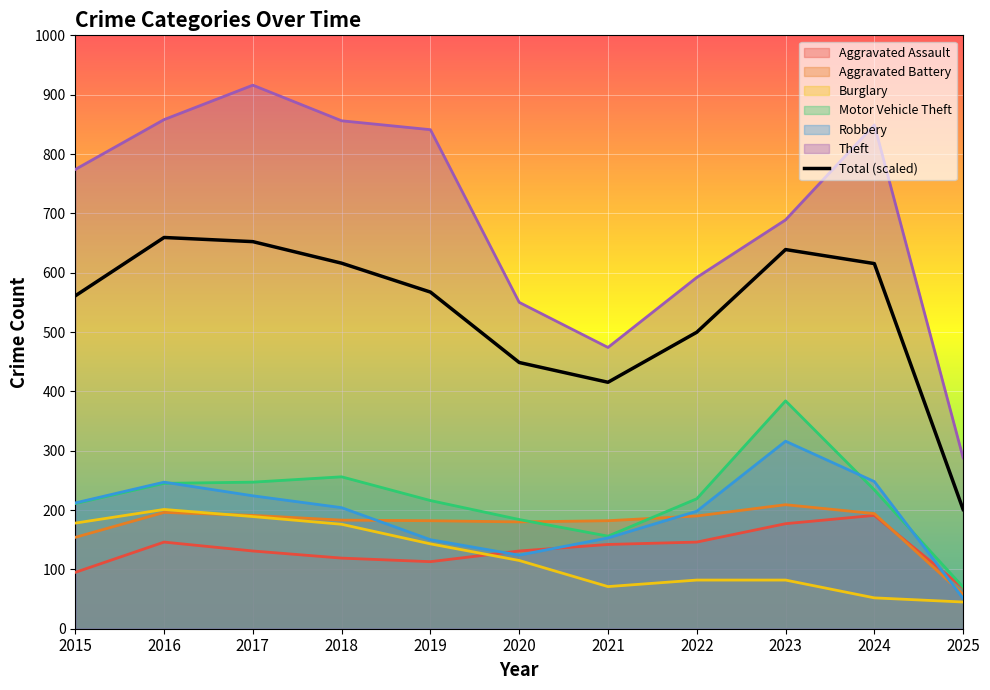

The chart shows a value of 567.3 at 2019. True or false?

True